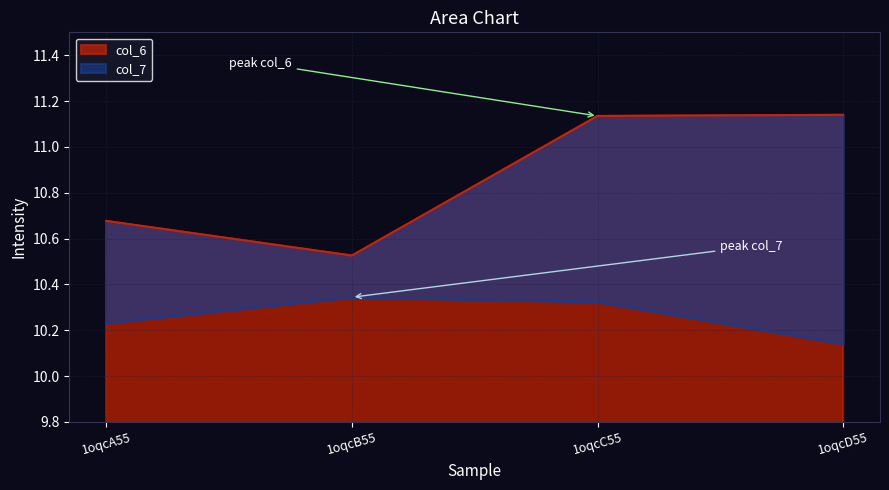

Which series changed the most between 1oqcB55 and 1oqcC55?

col_6